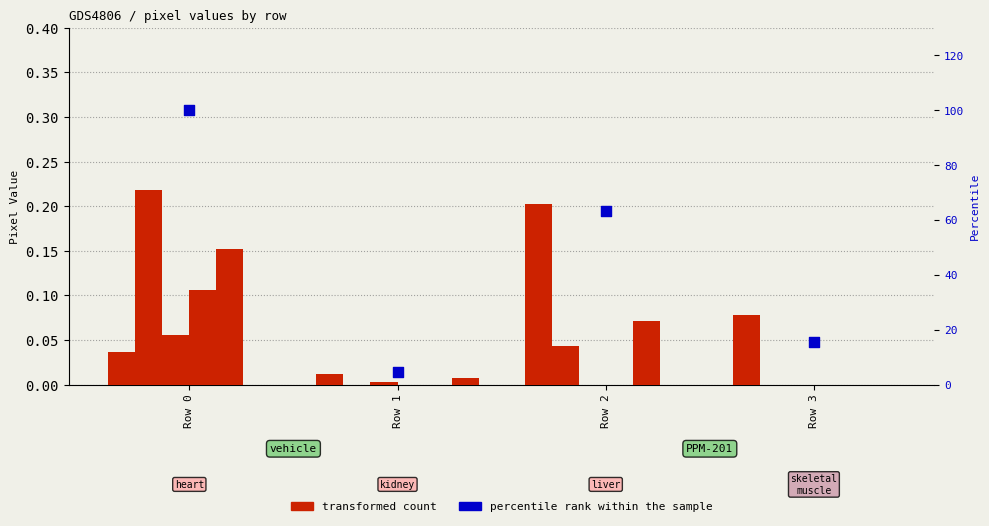

At how many categories does at least one series exceed 0?

4